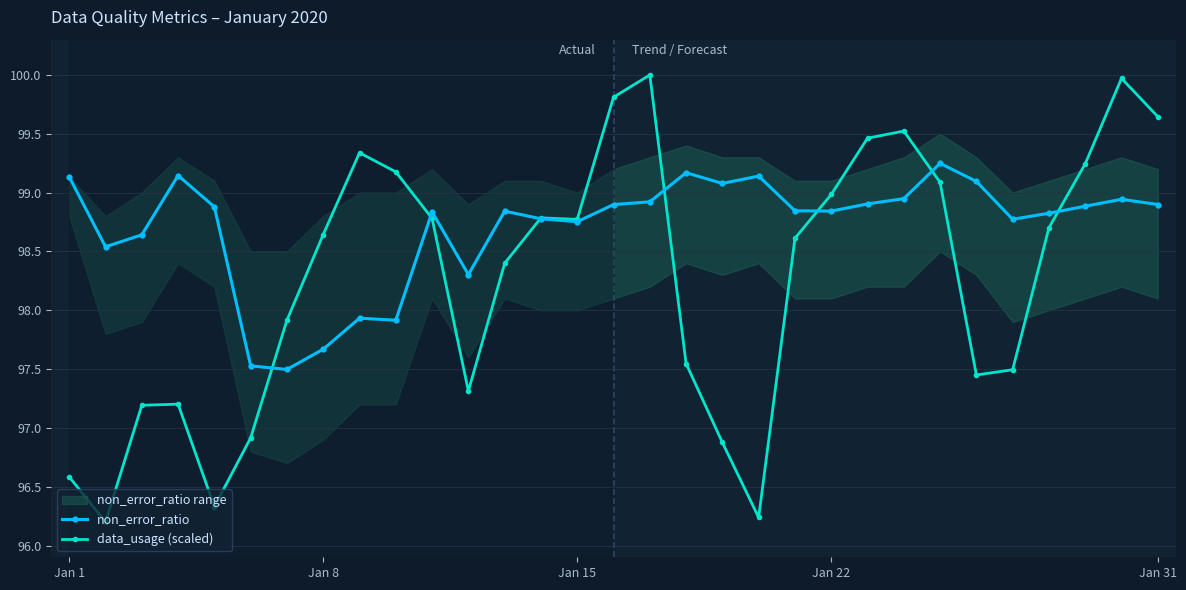

The value of data_usage (scaled) at Jan 22 is 131.9. True or false?

False